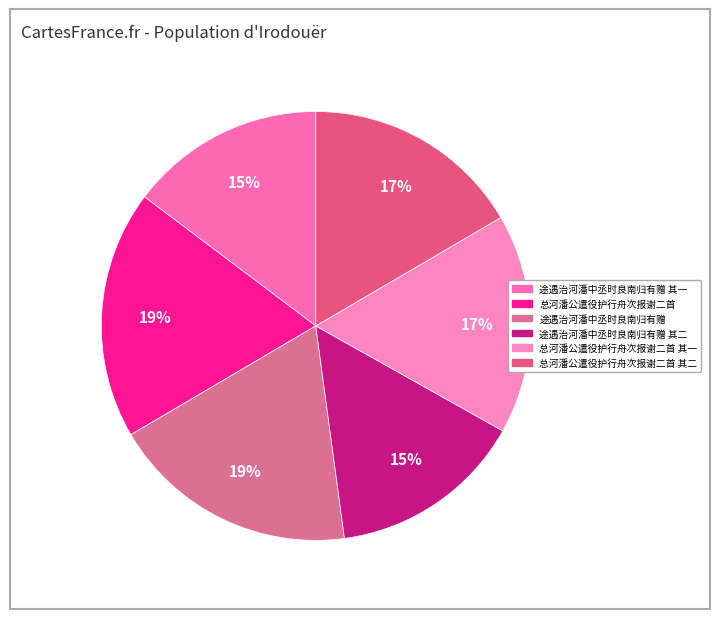

How many segments does this pie chart have?

6